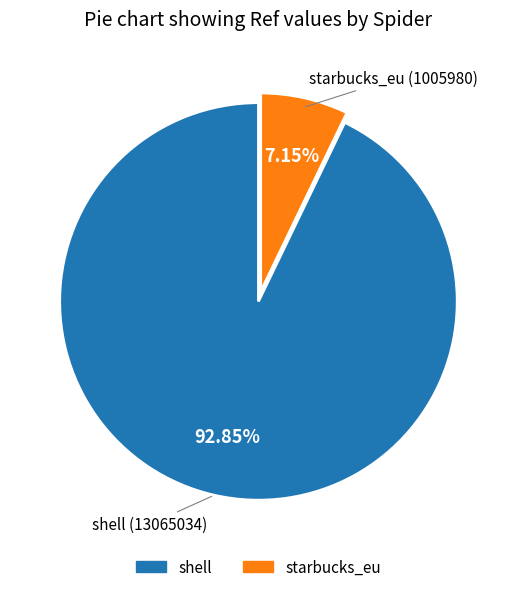

To the nearest percent, what percentage of the pie is shell?

93%